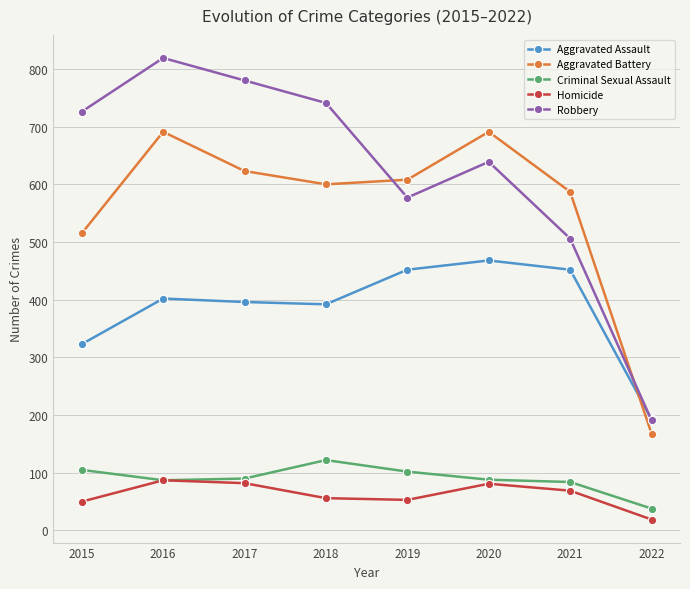

What is the value of the Aggravated Battery point at the 2nd from the left?

691